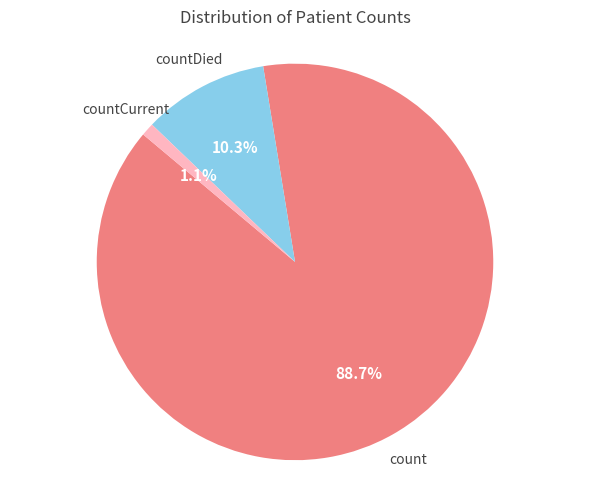

Is there any slice that represents more than half of the pie?

Yes